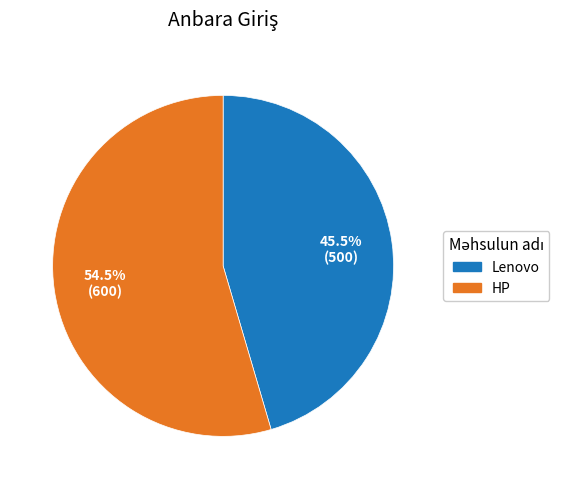

To the nearest percent, what is the difference between the Lenovo and HP slice percentages?

9%